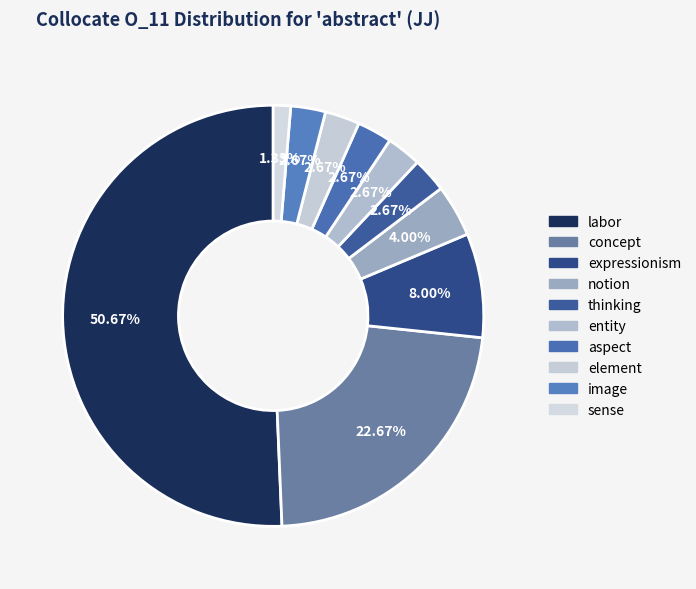

What is the largest slice in the pie chart?

labor